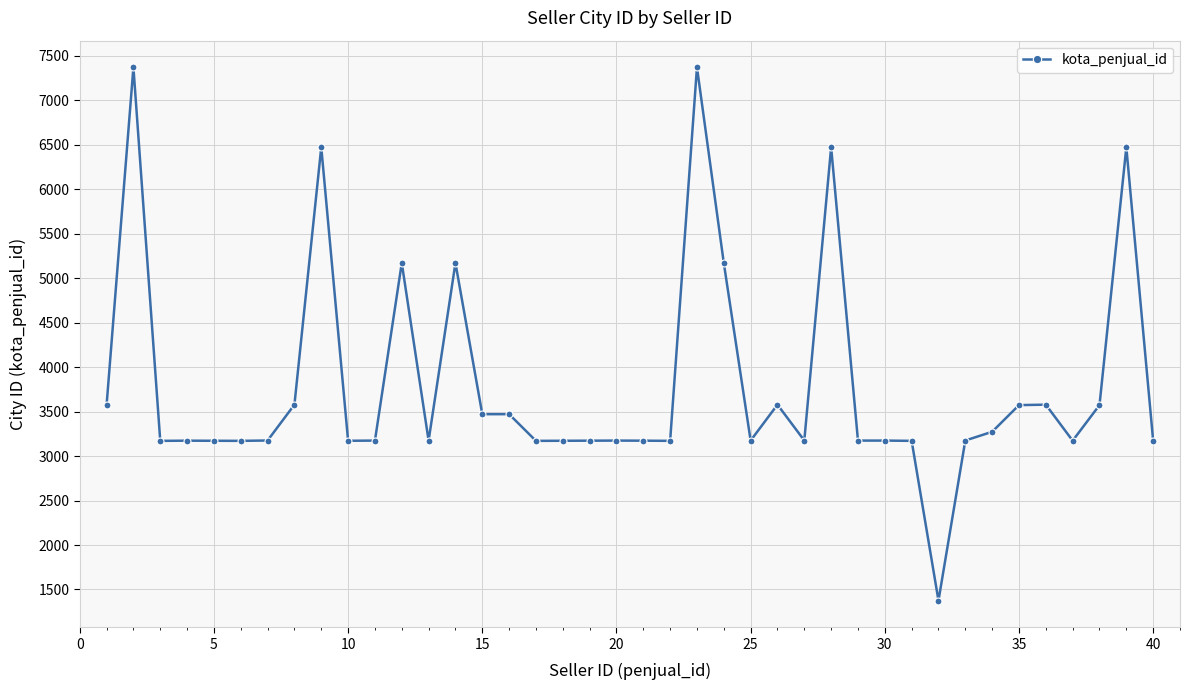

Does the chart have visible grid lines?

Yes